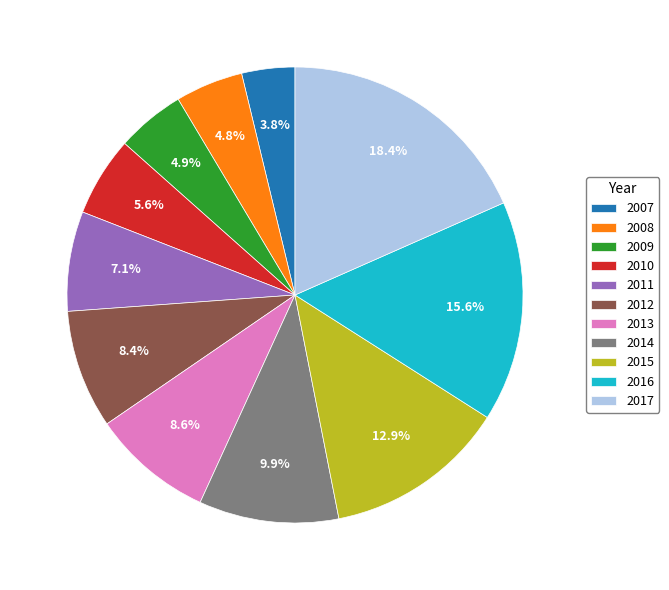

What is the ratio of the value at 2013 to the value at 2009?

1.8